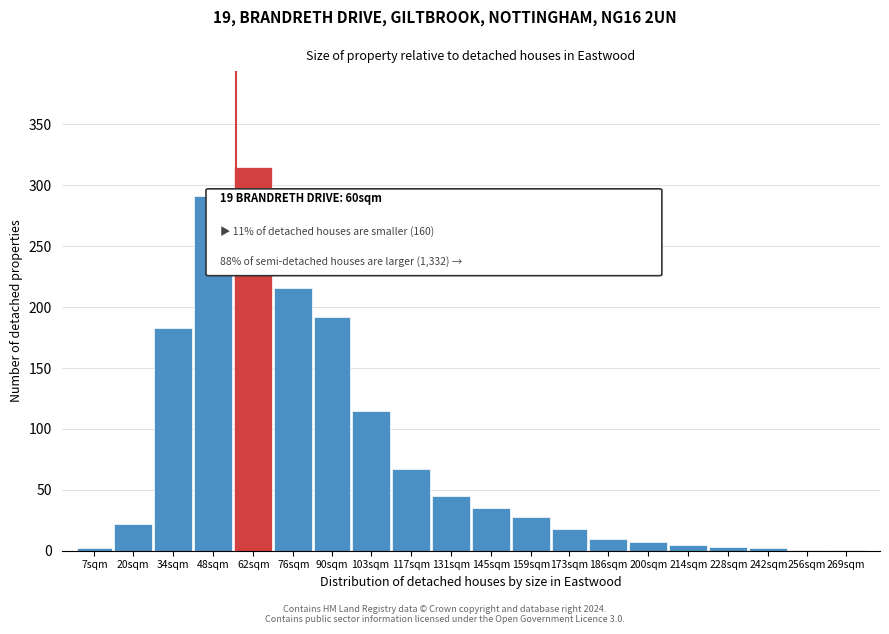

What is the sum of all values?

1558